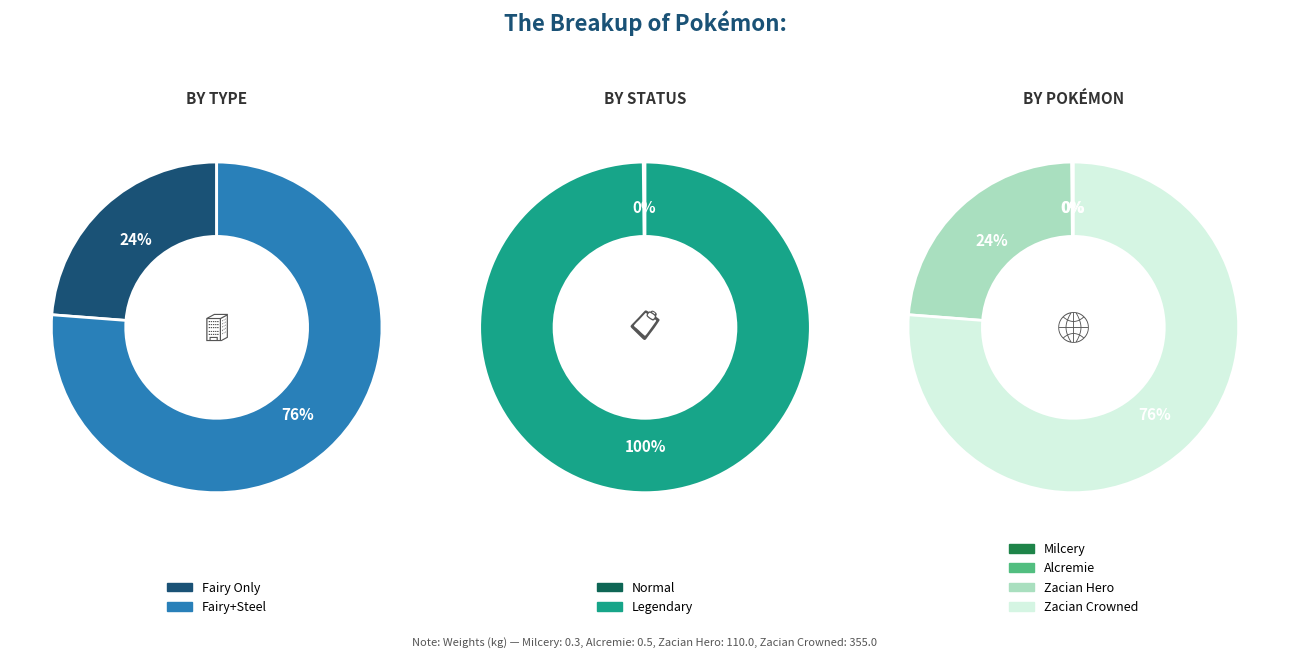

What percentage do Zacian Hero and Milcery together represent?

23.7%